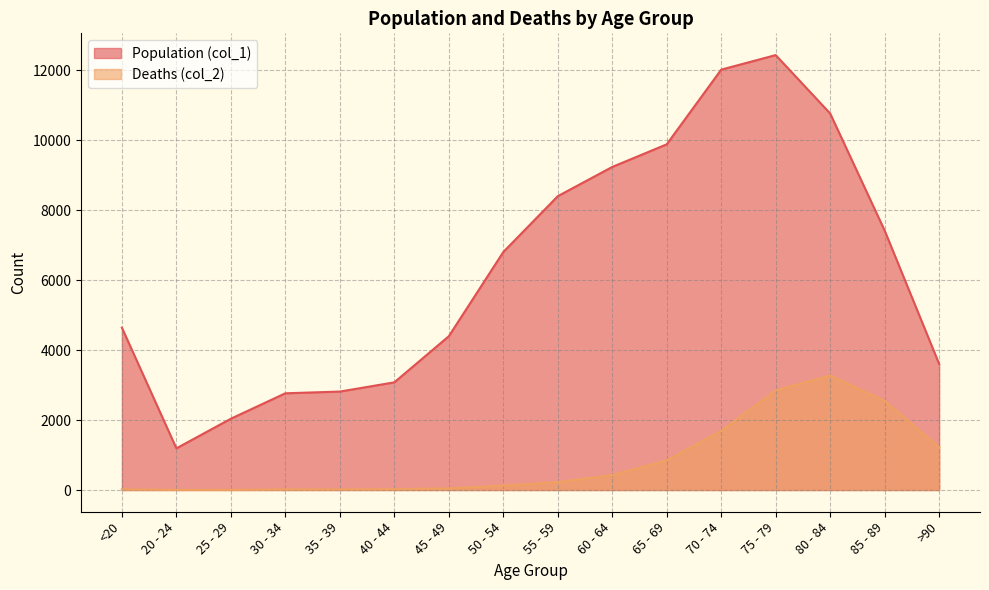

What is the value of the Population (col_1) point at the 14th from the left?

10764